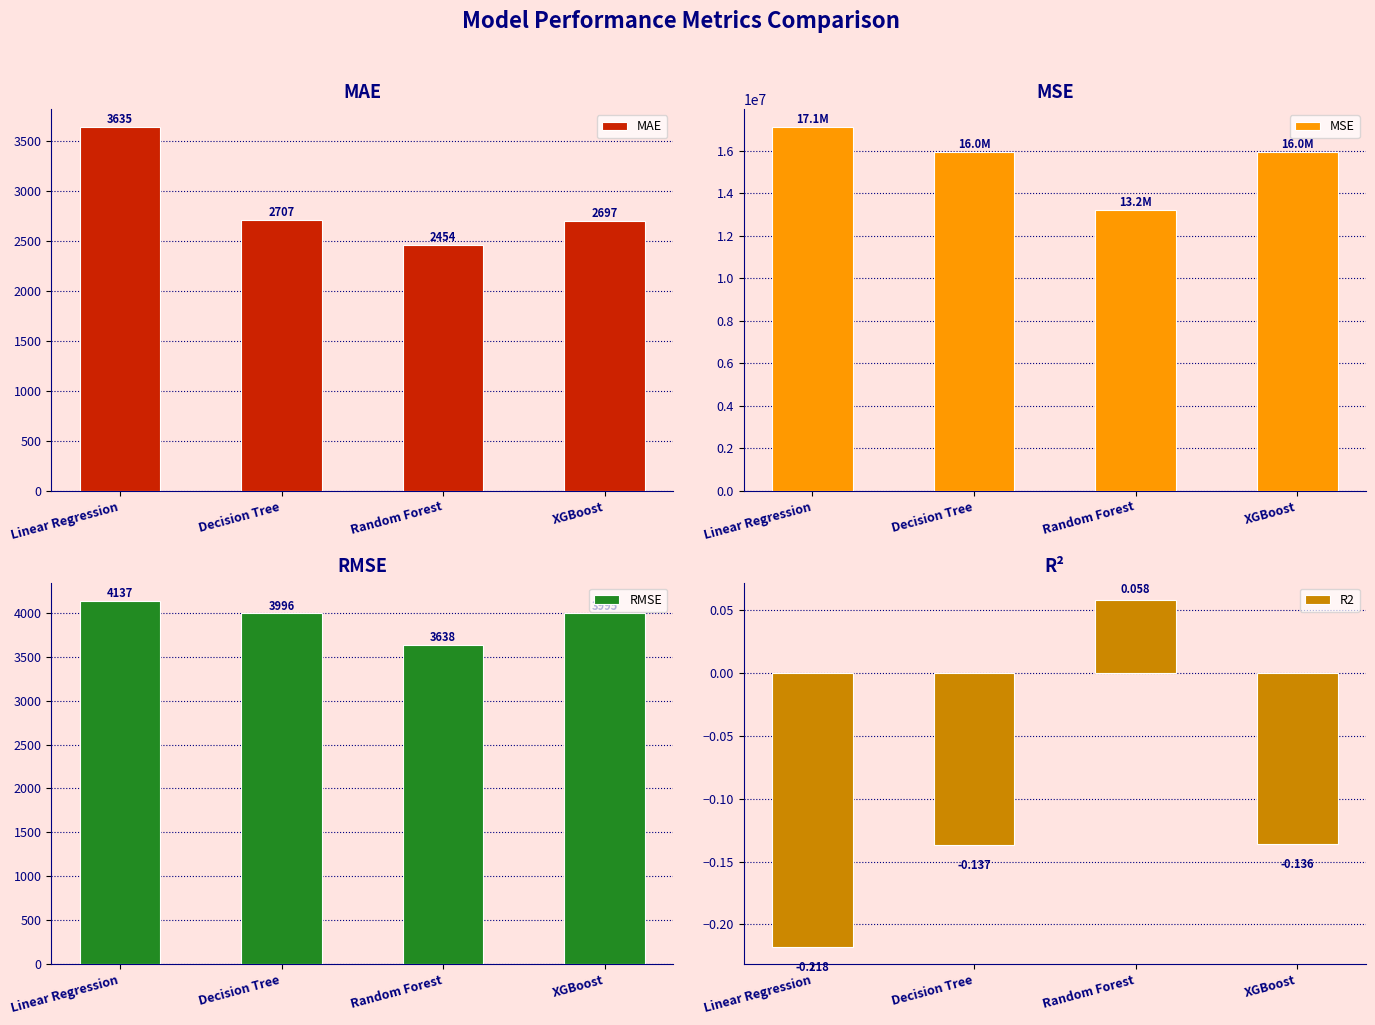

Which label corresponds to the smallest value in the chart?

Linear Regression